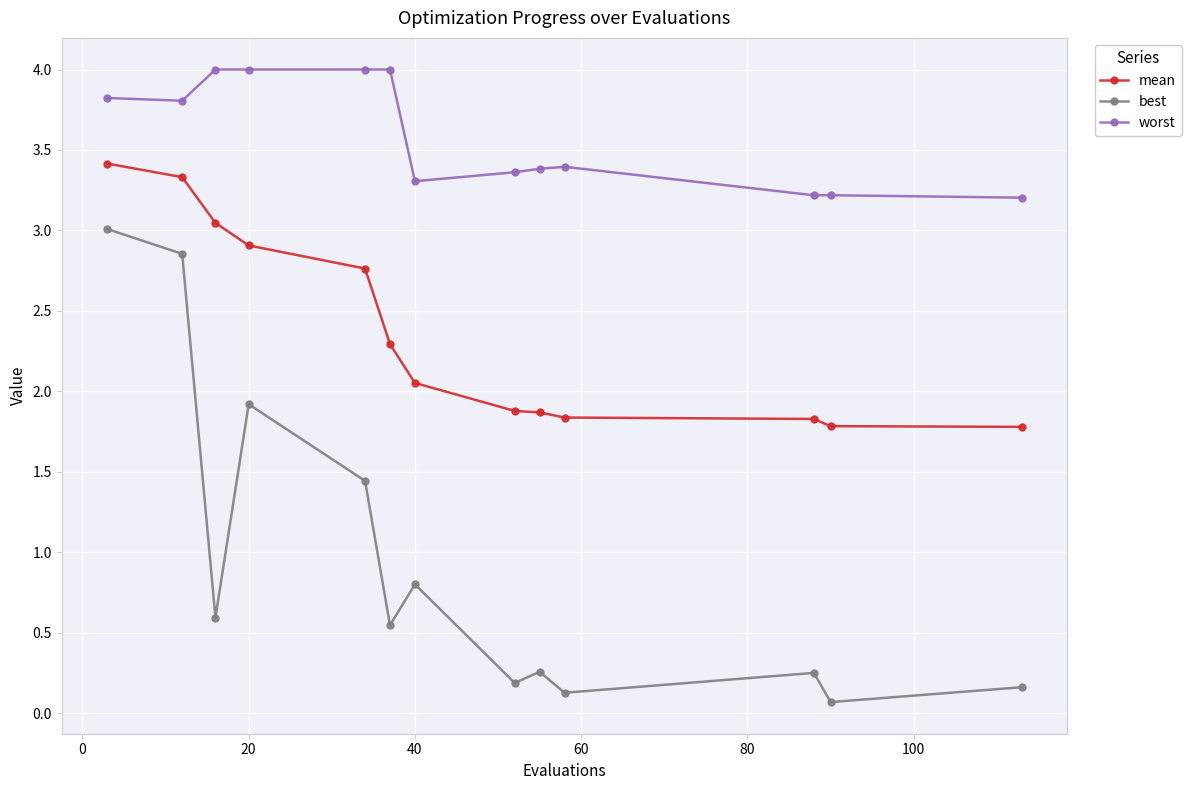

True or false: best and worst intersect in this chart.

False